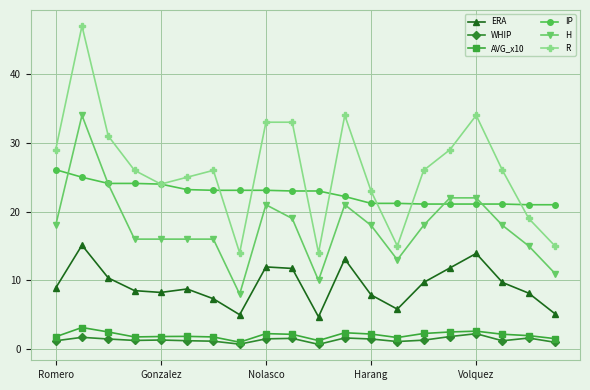

What is the value of the R point at the 14th from the left?

15.0